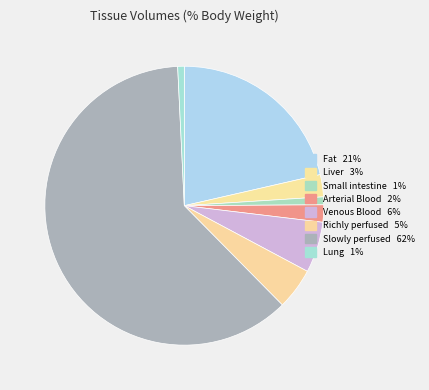

How many segments does this pie chart have?

8